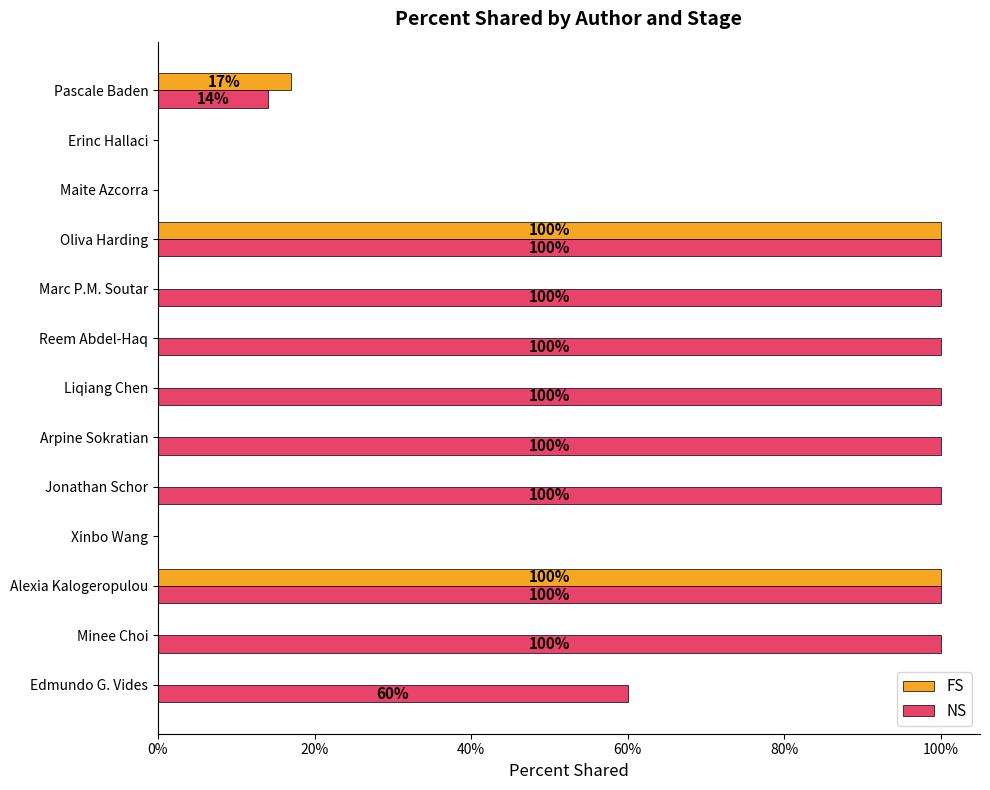

What is the sum of all FS values?

2.2